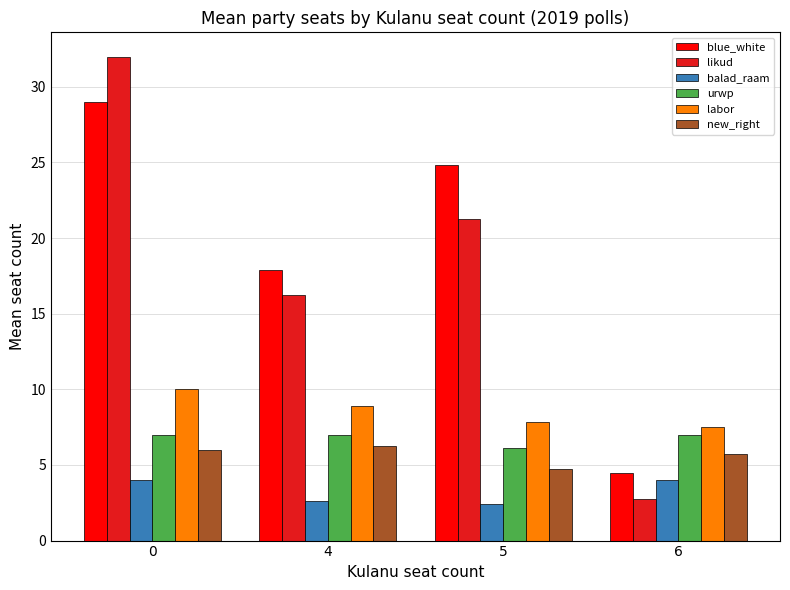

List the labels in order of blue_white value, largest first.

0, 5, 4, 6